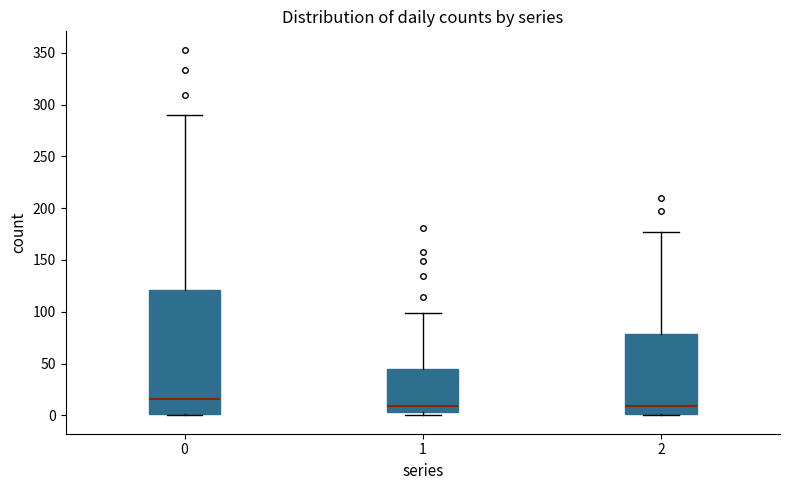

Where does the upper whisker of the box at x = 0 end on the y-axis? The values are not printed on the chart, so give them approximately, as read against the axis.

290